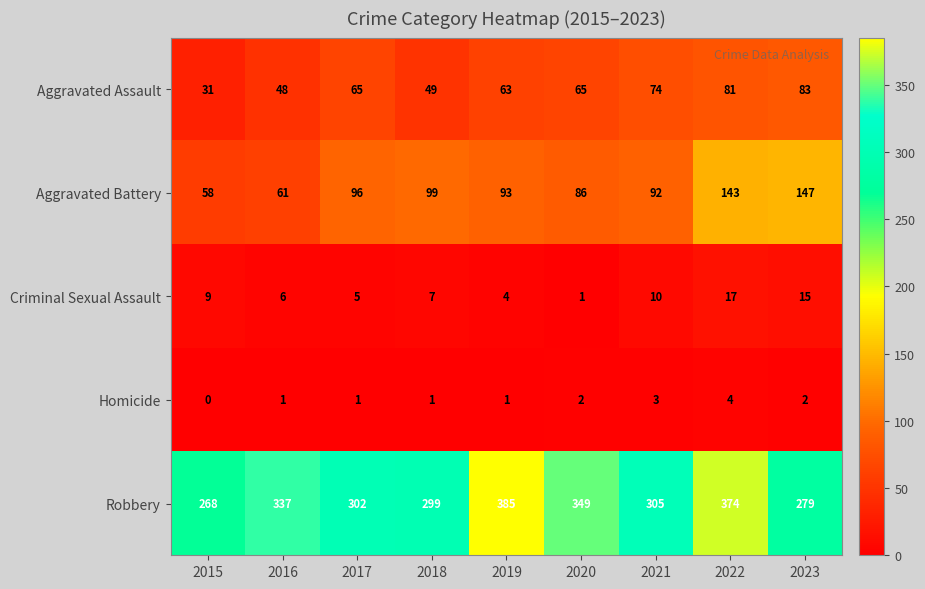

Which series has the largest range (max minus min)?

Robbery